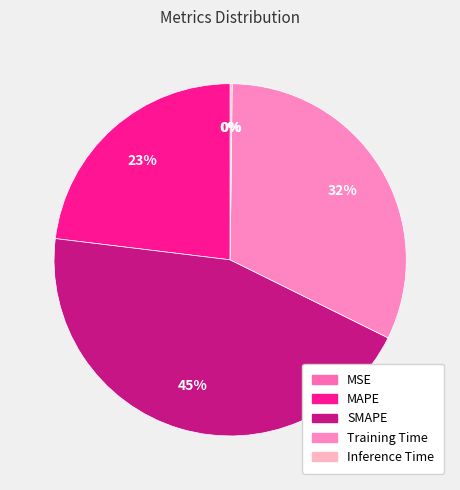

What is the largest slice in the pie chart?

SMAPE